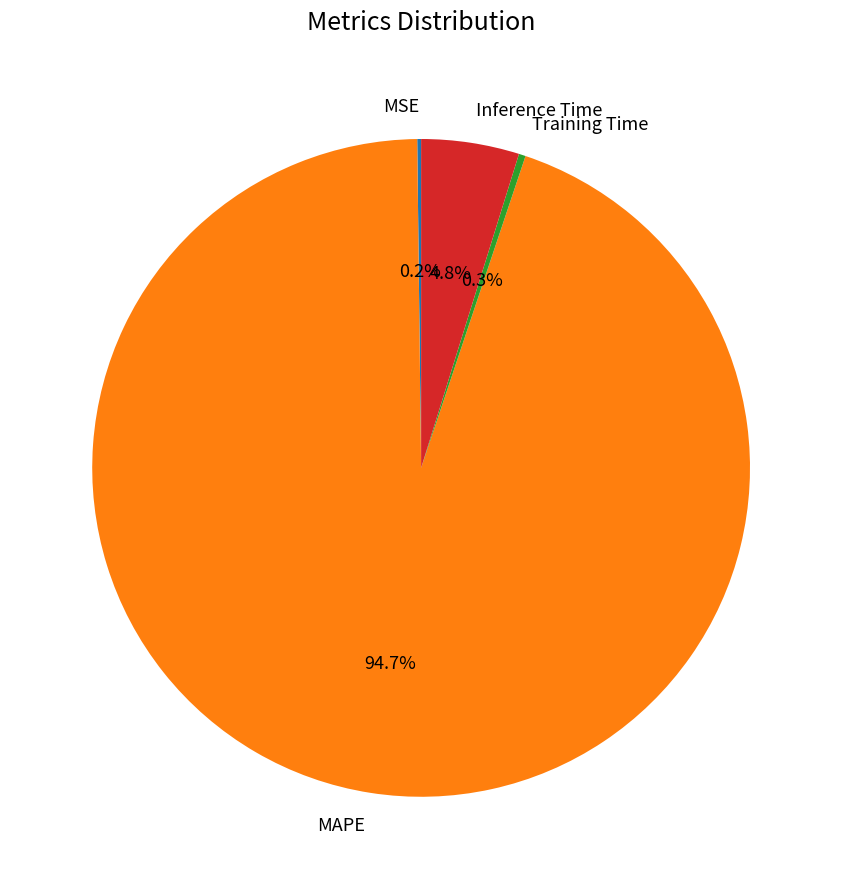

Does any single category account for the majority?

Yes